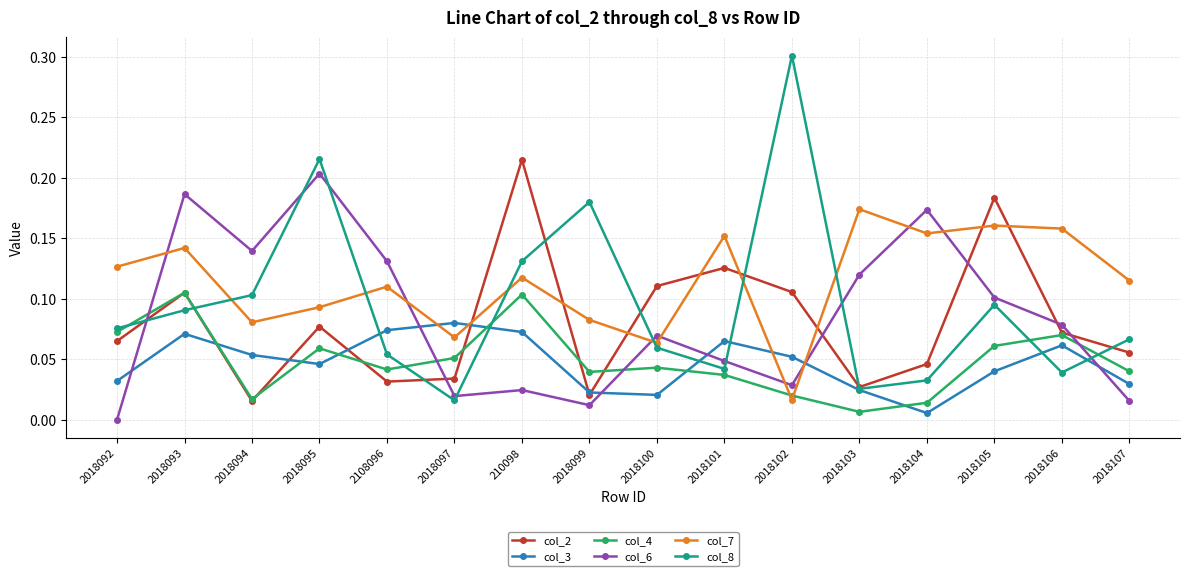

What is the maximum value shown in the chart?

0.3